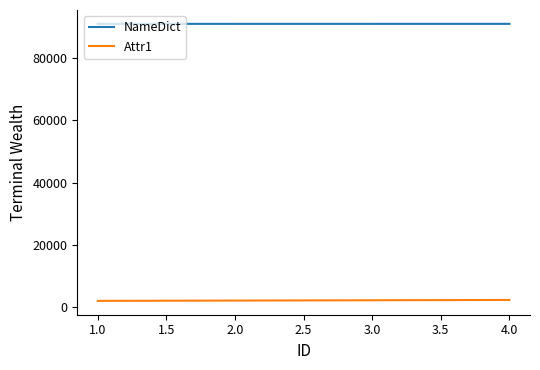

True or false: NameDict and Attr1 intersect in this chart.

False